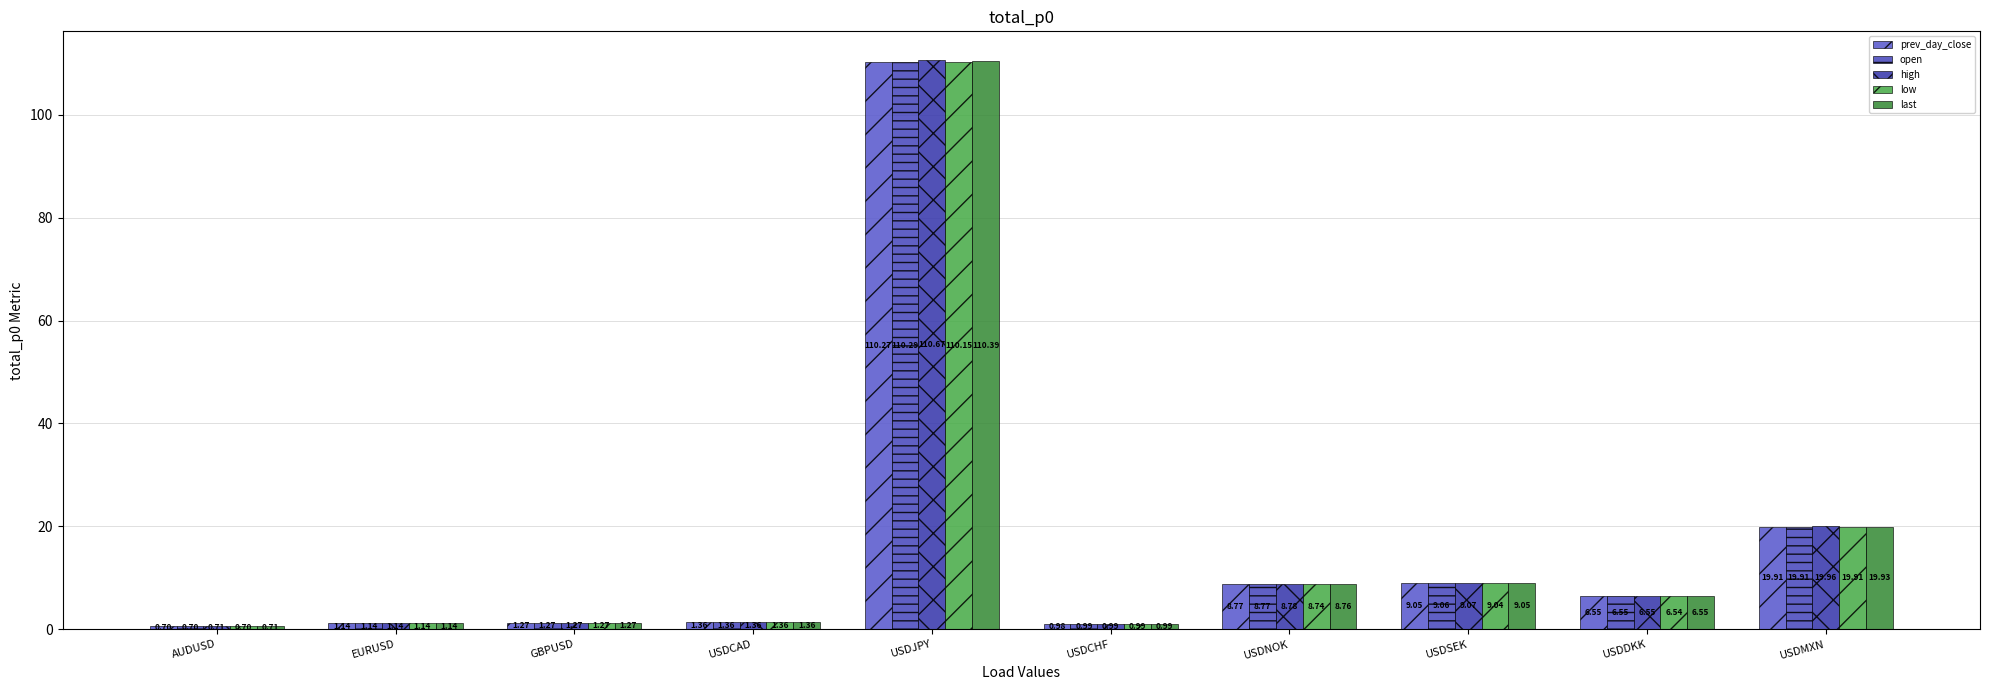

What is the total value across all series at GBPUSD?

6.3